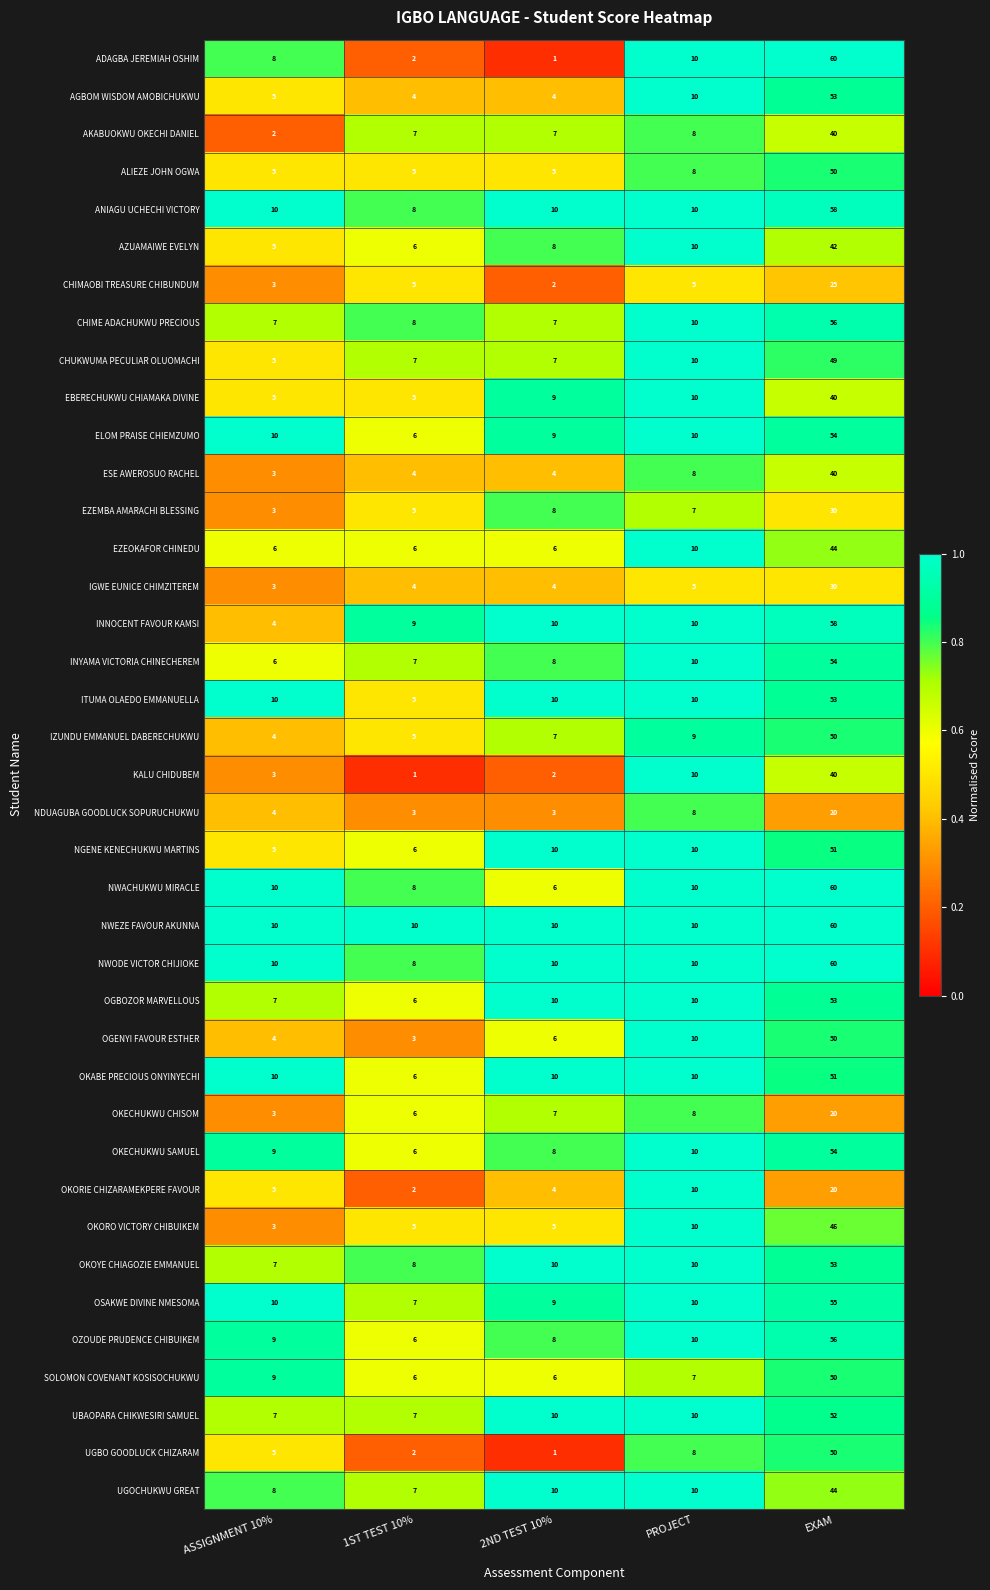

The OGBOZOR MARVELLOUS series shows 53 at EXAM. True or false?

True